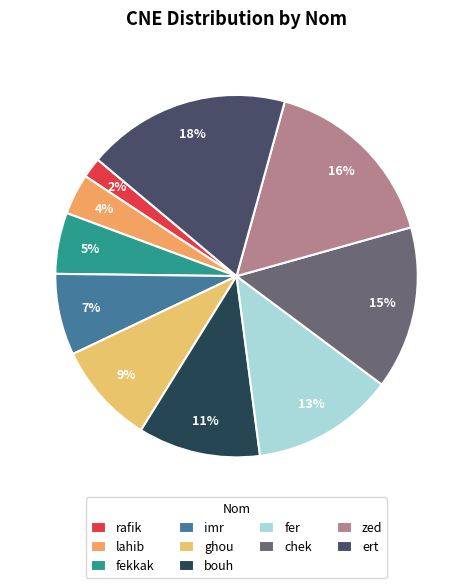

Is rafik the majority of the pie?

No